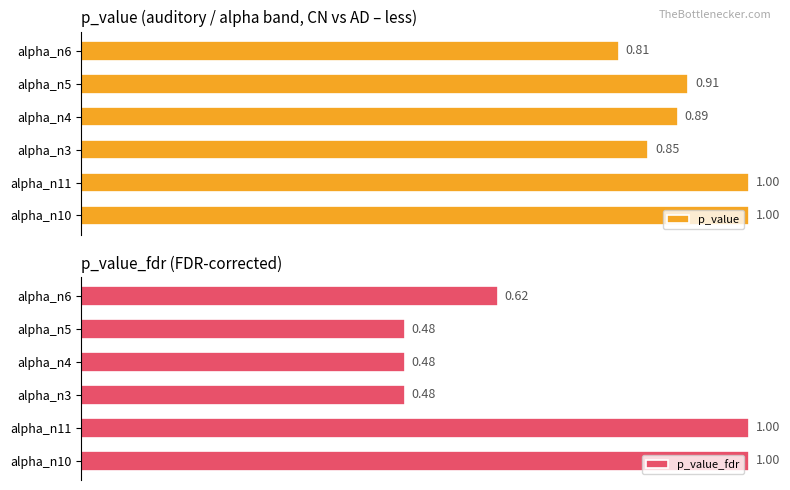

The p_value series shows 0.9 at alpha_n5. True or false?

True